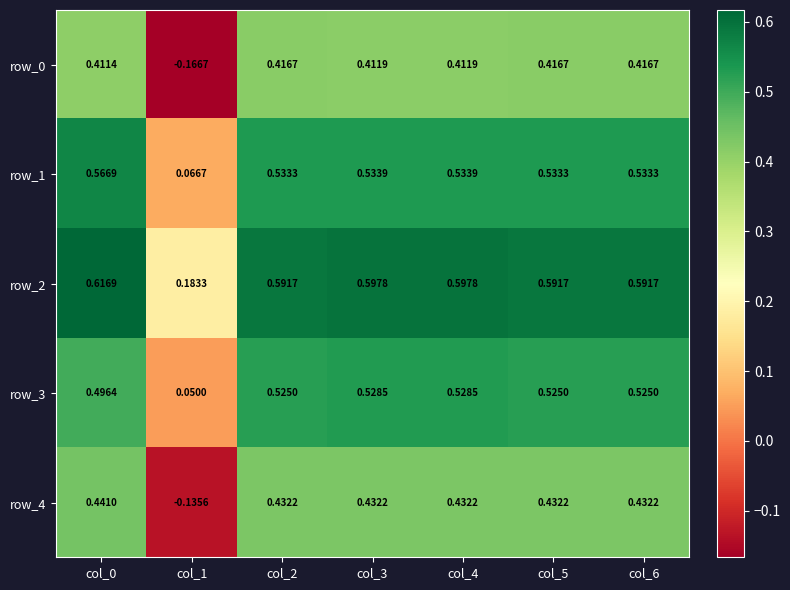

Is the value of row_0 at col_4 greater than the value of row_2 at col_3?

No